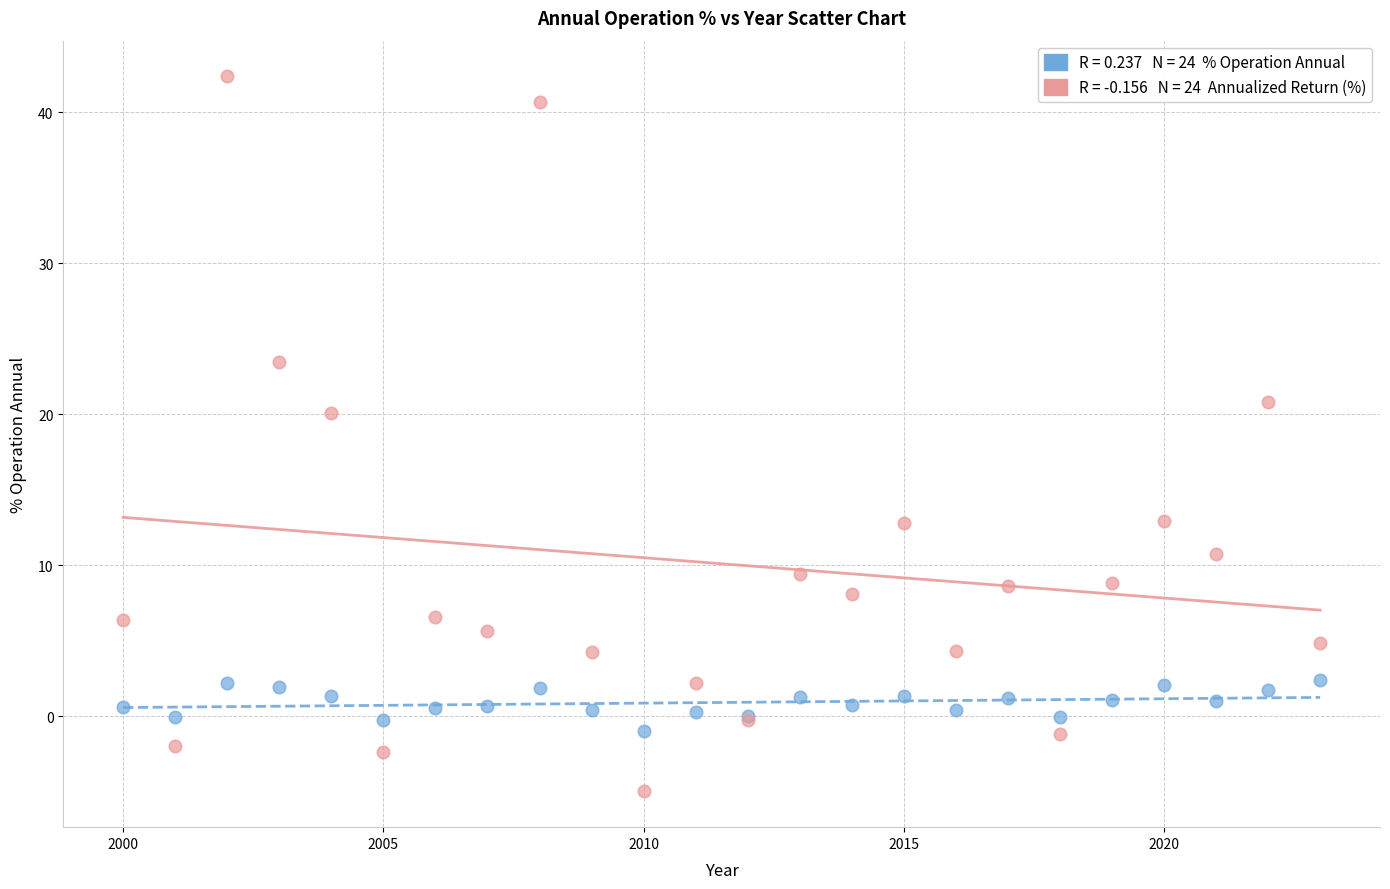

Across all series, what Y value is closest to 18?

20.1